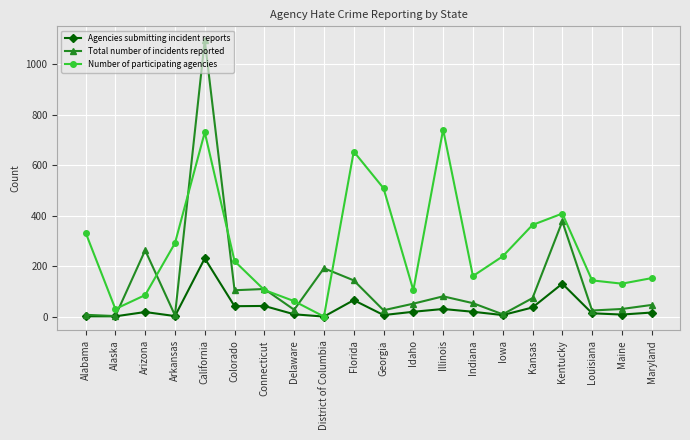

What is the spread (max minus min) of values at Colorado?

178